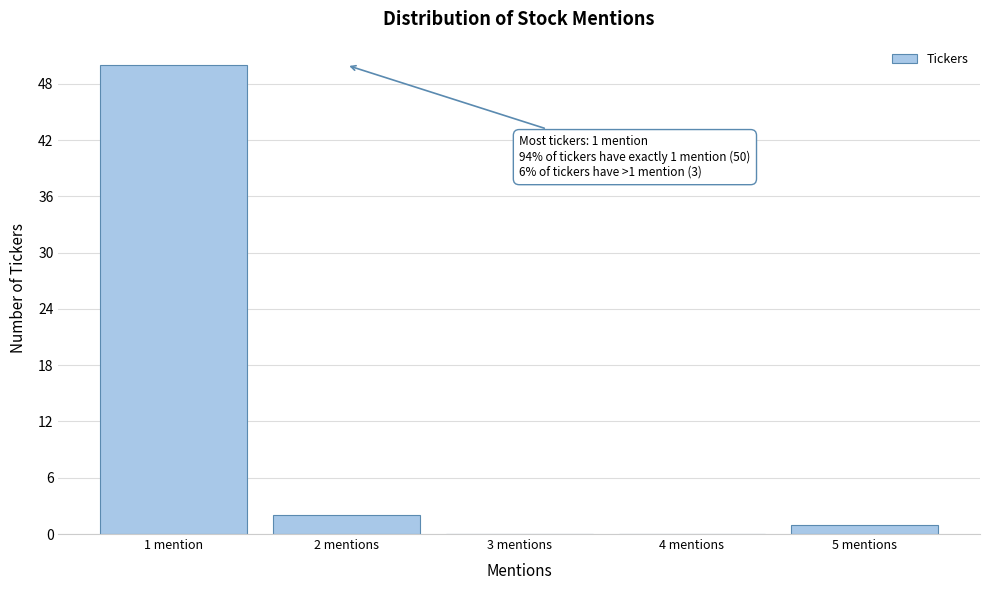

Reading left to right, transcribe all the data shown in this chart.

1 mention=50	2 mentions=2	3 mentions=0	4 mentions=0	5 mentions=1